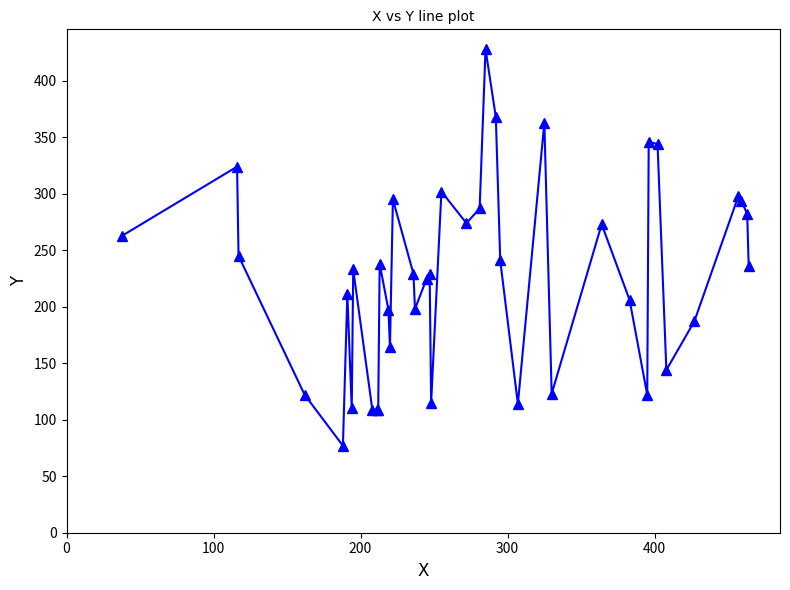

True or false: the data has more than 0 interior local peaks.

True